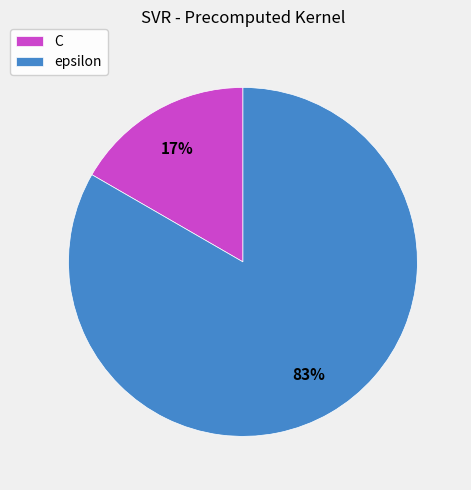

Between epsilon and C, which is larger?

epsilon